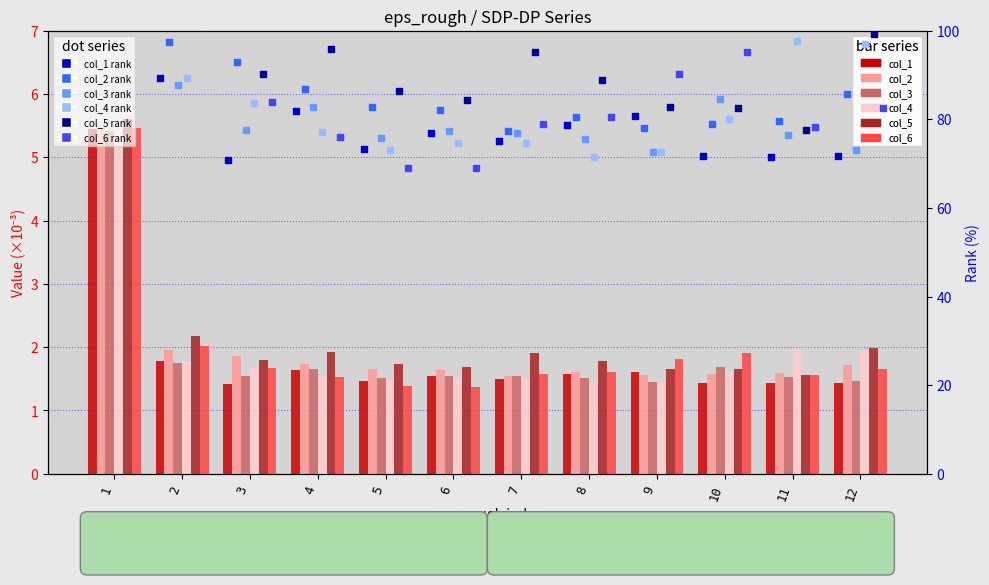

What is the total value across all series at 6?

9.3